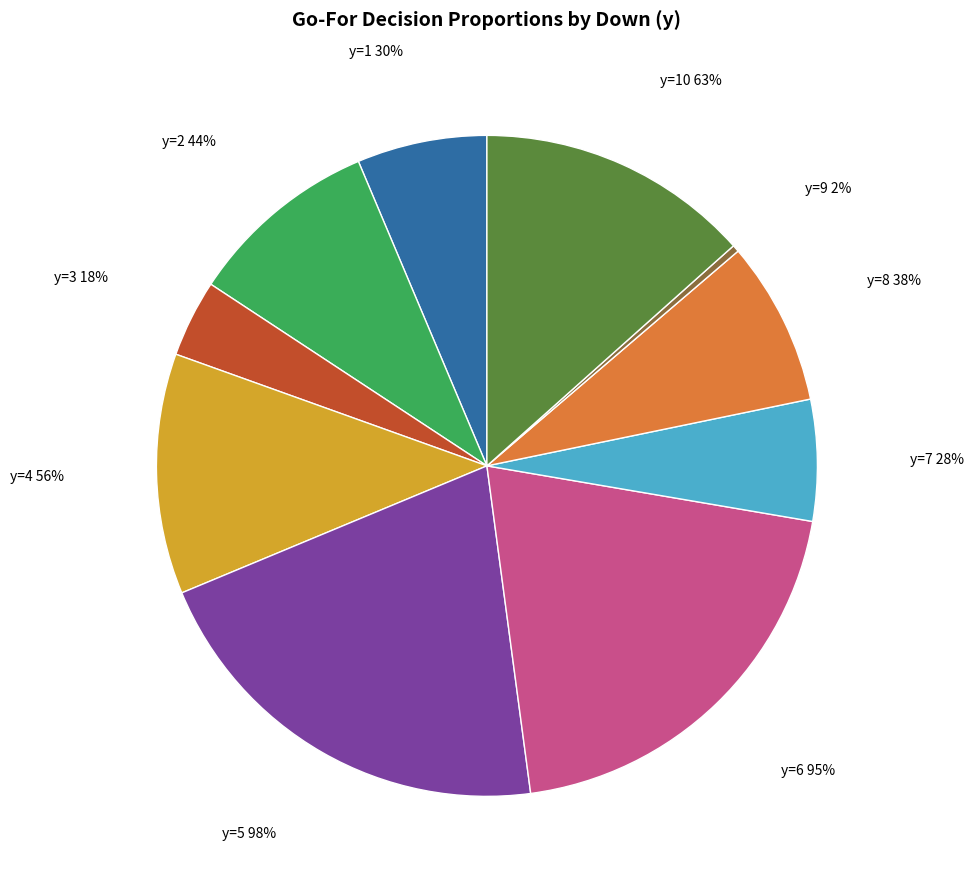

Does y=2 represent more than half of the total?

No